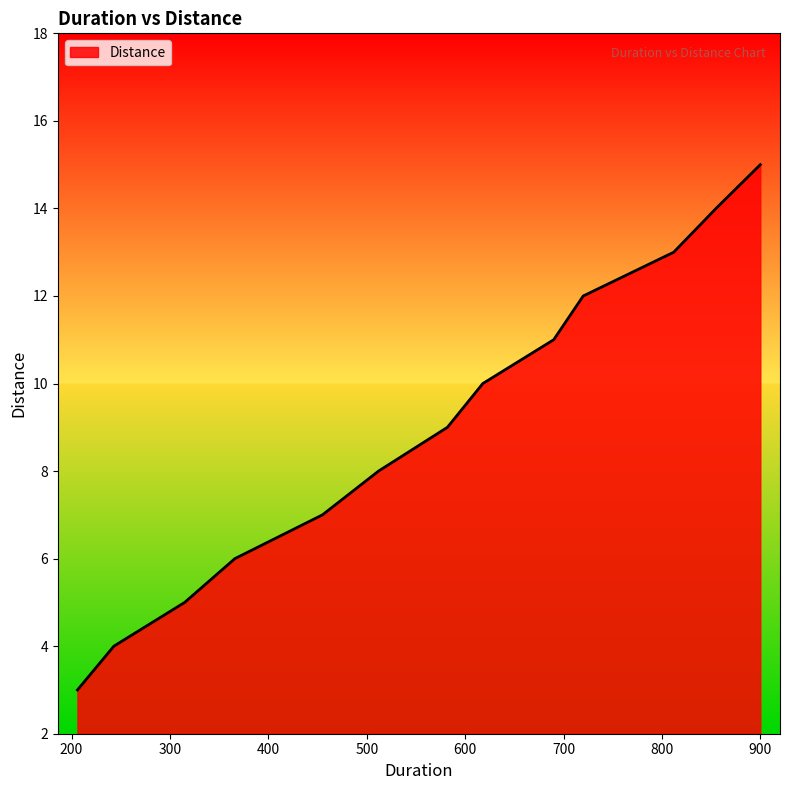

What is the smallest value displayed?

3